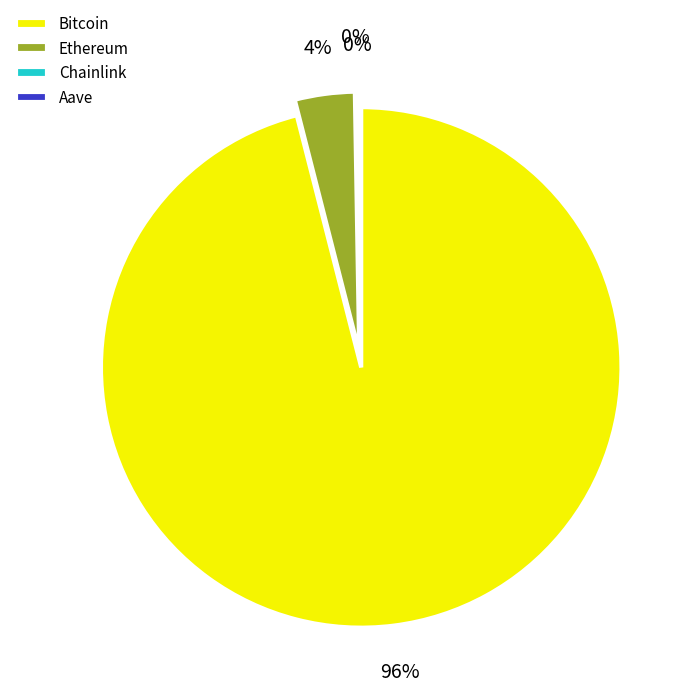

Is the sum of Ethereum and Bitcoin greater than half?

Yes